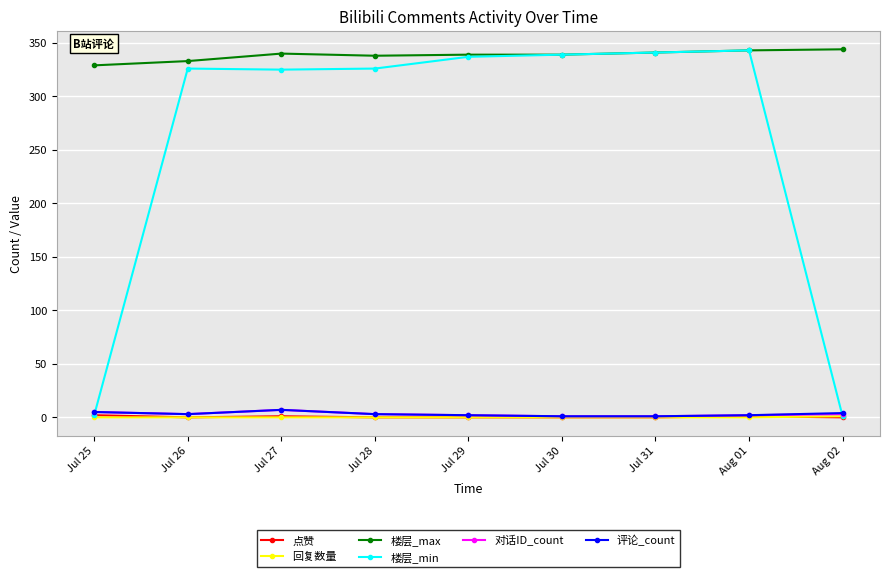

True or false: 楼层_max and 评论_count intersect in this chart.

False